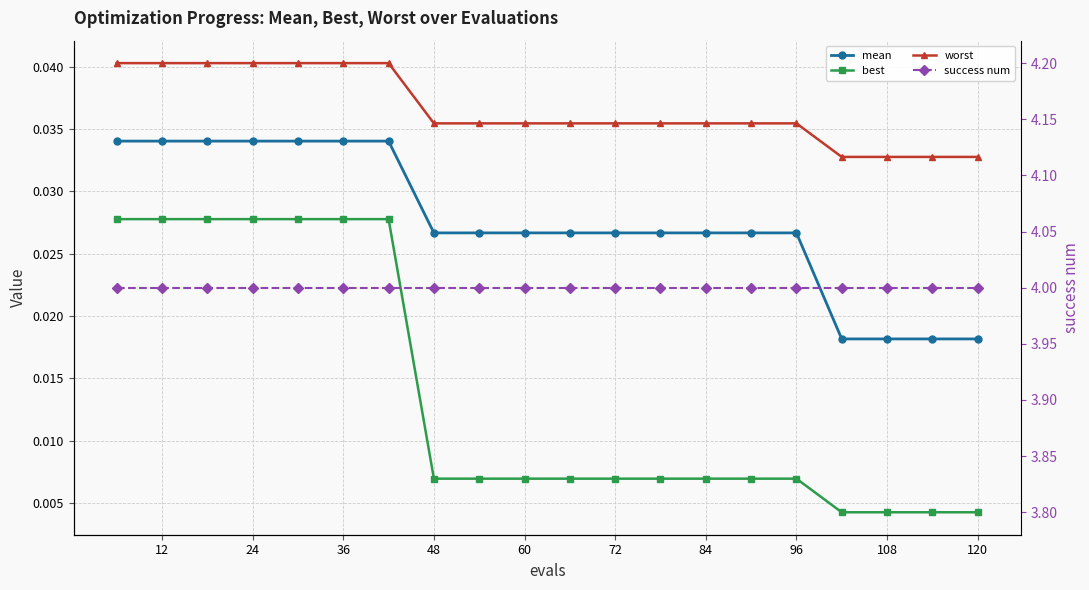

What is the label of the 15th point from the right?

60